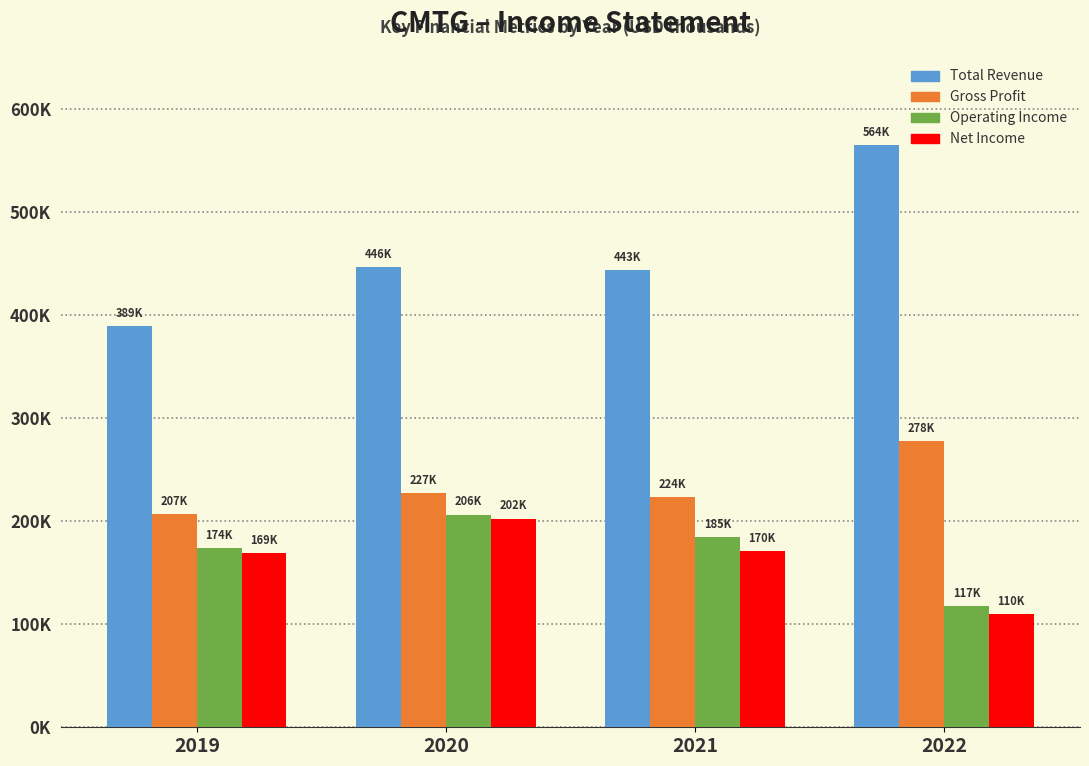

At which category is the sum across all series the highest?

2020